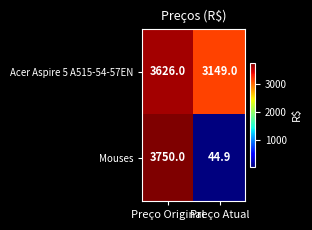

Between Preço Original and Preço Atual, which series saw the biggest shift?

Mouses